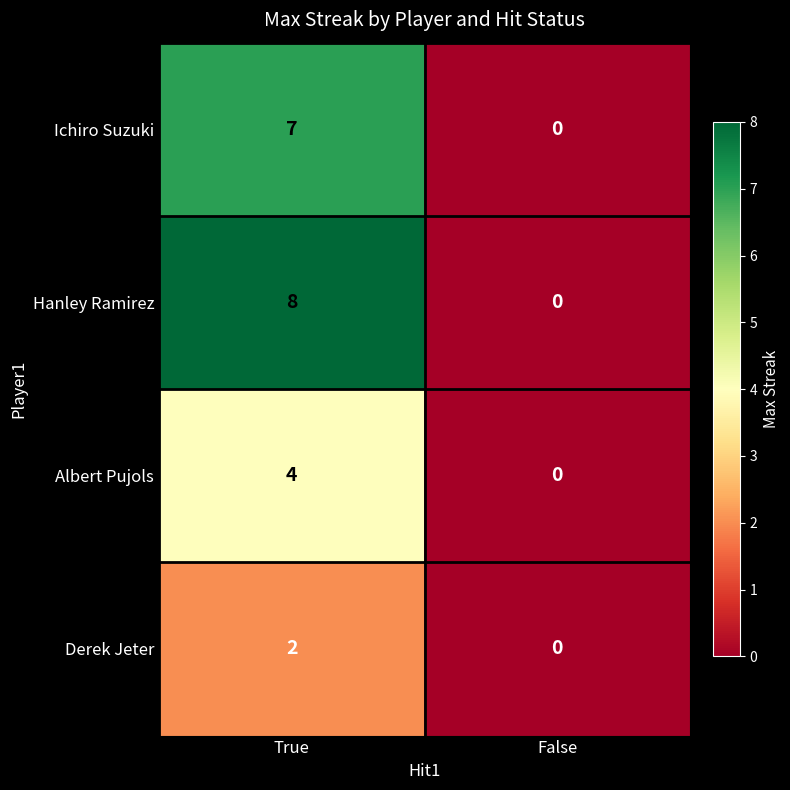

Reading left to right, list all the values displayed in this chart.

Ichiro Suzuki: 7	0
Hanley Ramirez: 8	0
Albert Pujols: 4	0
Derek Jeter: 2	0